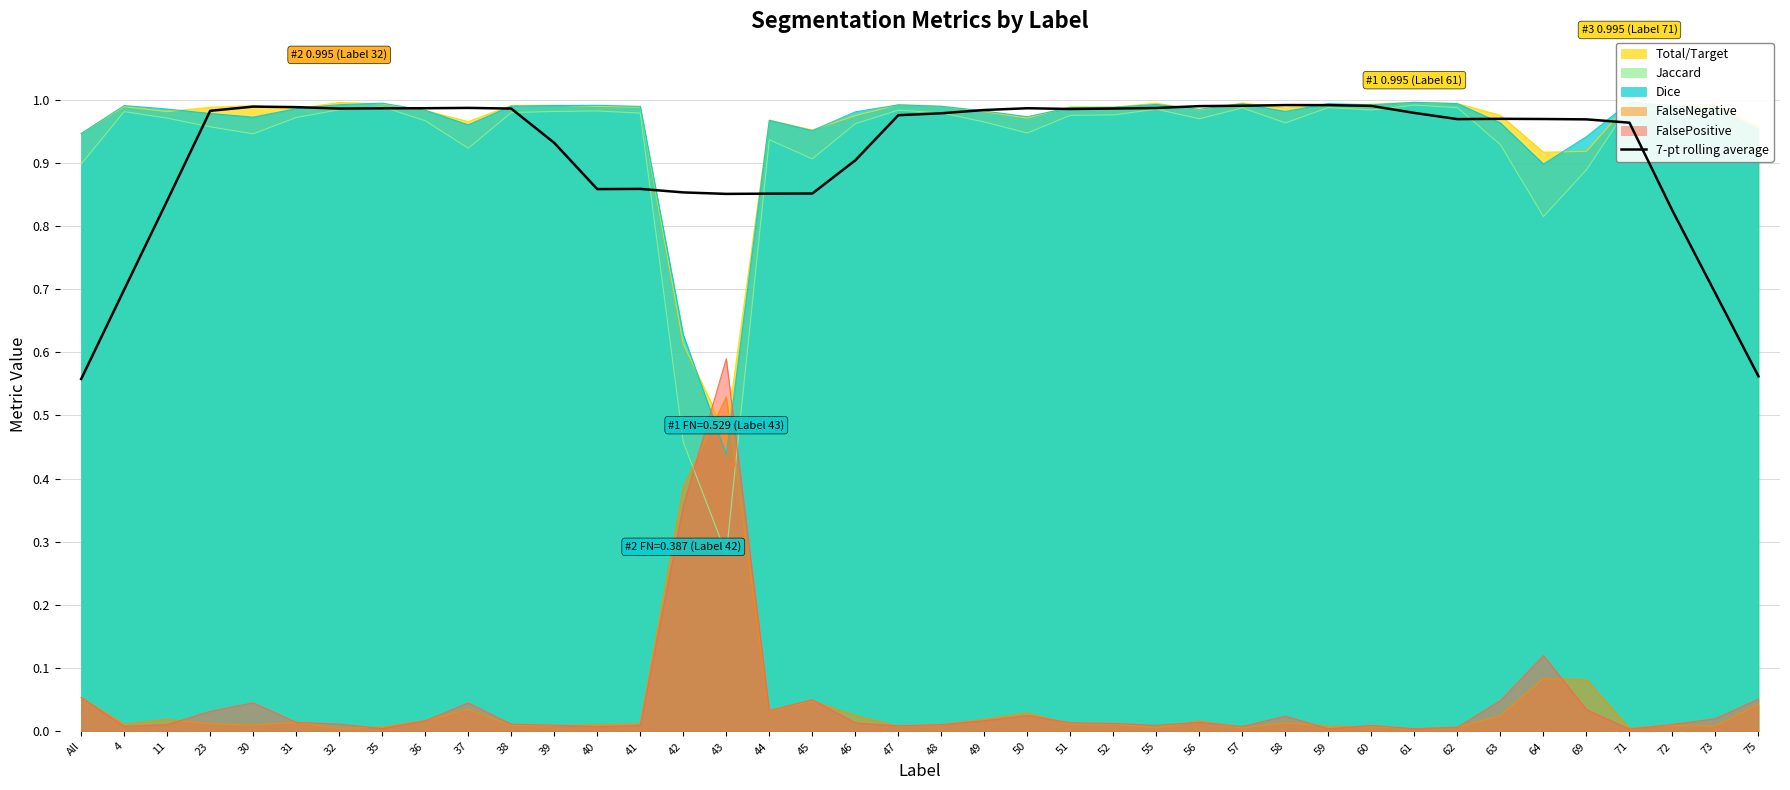

What is the greatest value displayed?

1.0